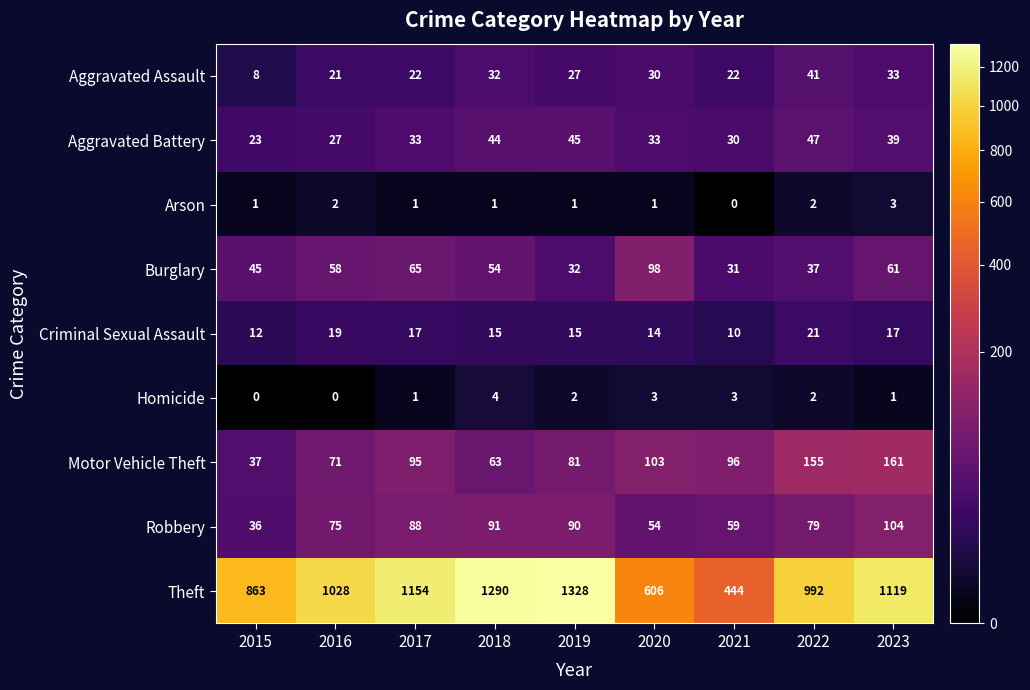

The Burglary series shows 43 at 2019. True or false?

False